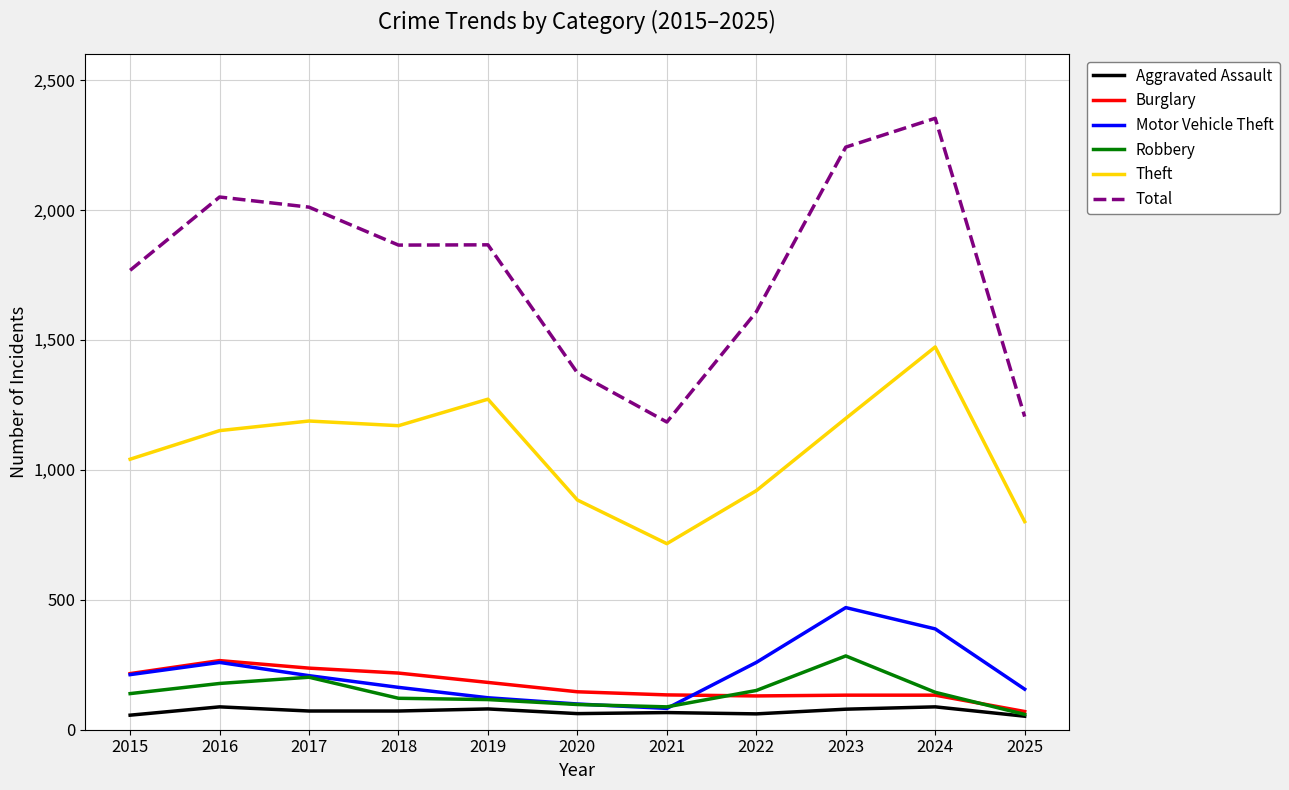

True or false: Total and Robbery cross at least once.

False